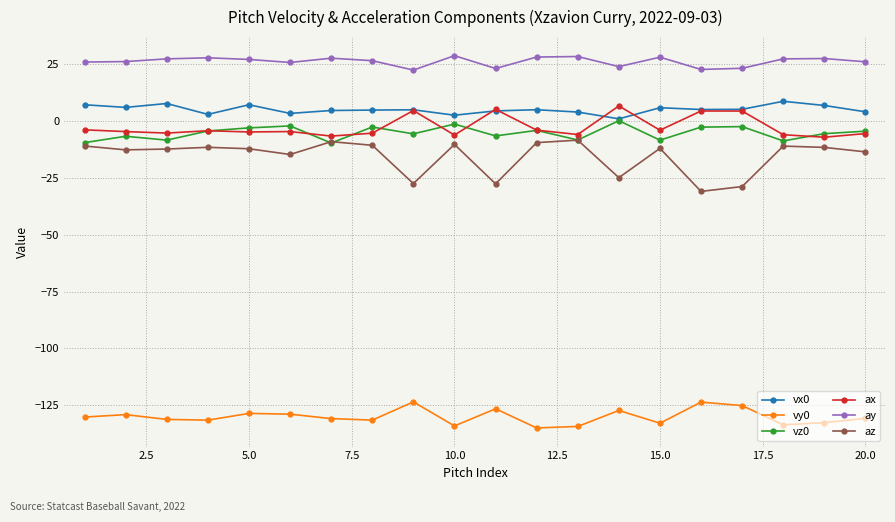

How many distinct data groups are displayed?

6